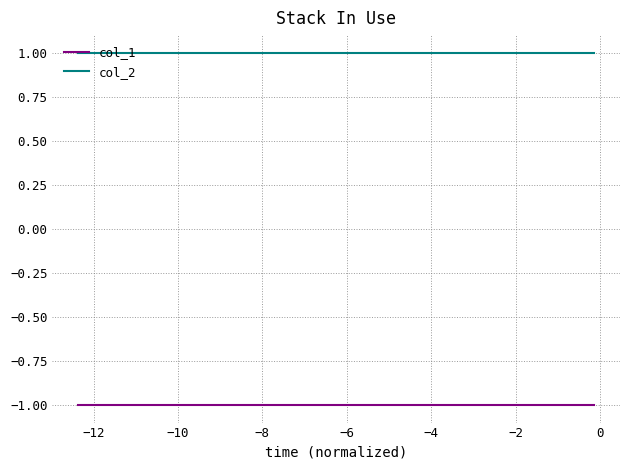

True or false: col_1 and col_2 intersect in this chart.

False